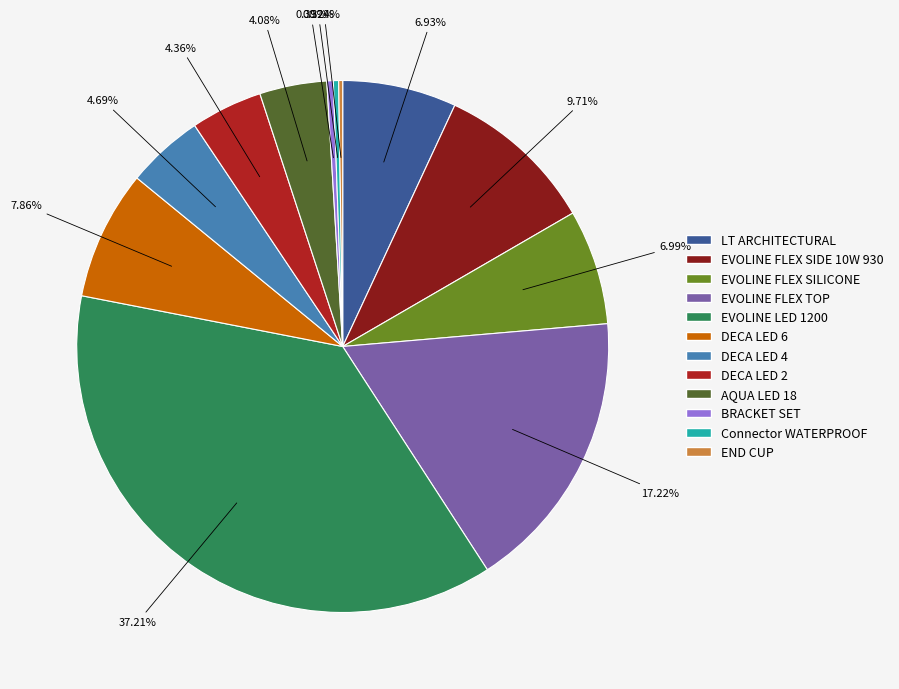

Which has a higher value, DECA LED 6 or AQUA LED 18?

DECA LED 6